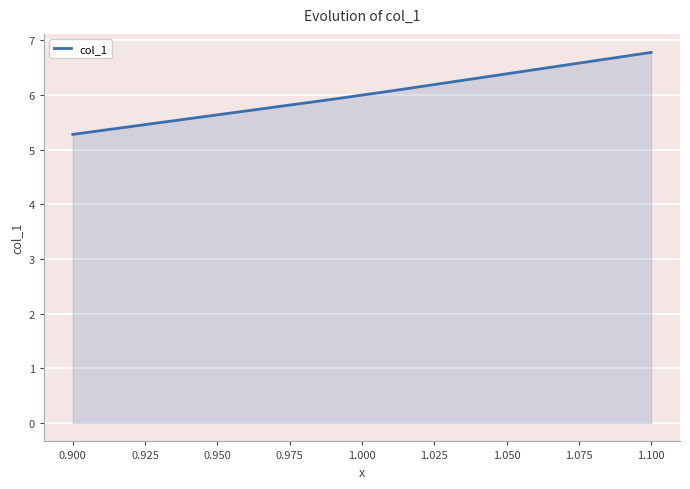

True or false: the data has more than 1 interior local peaks.

False